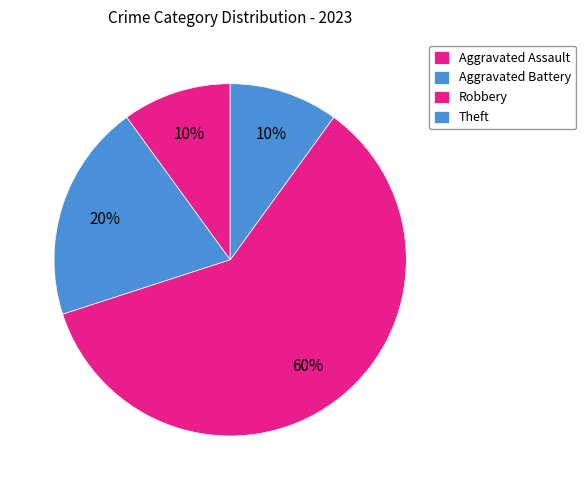

How many segments does this pie chart have?

4